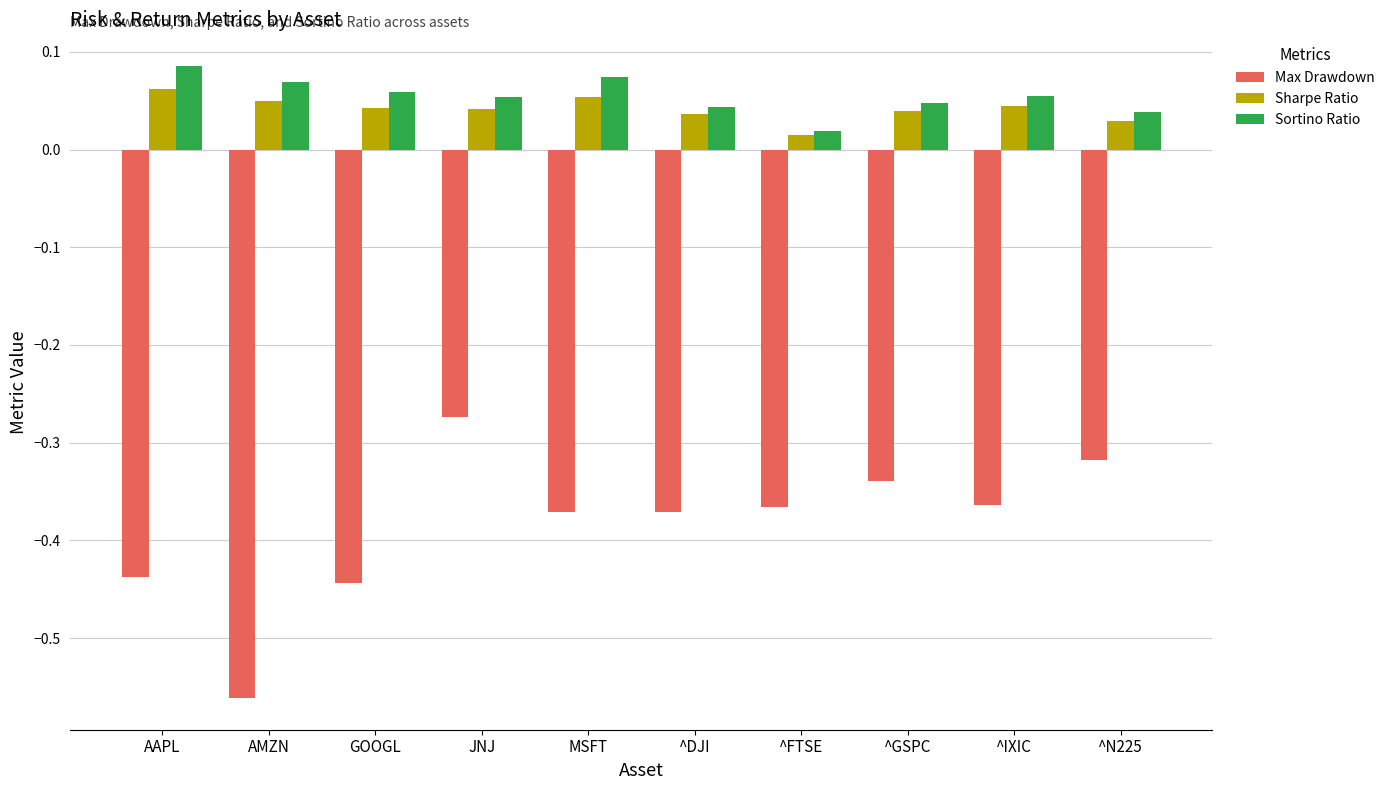

Which series has the widest spread of values?

Max Drawdown